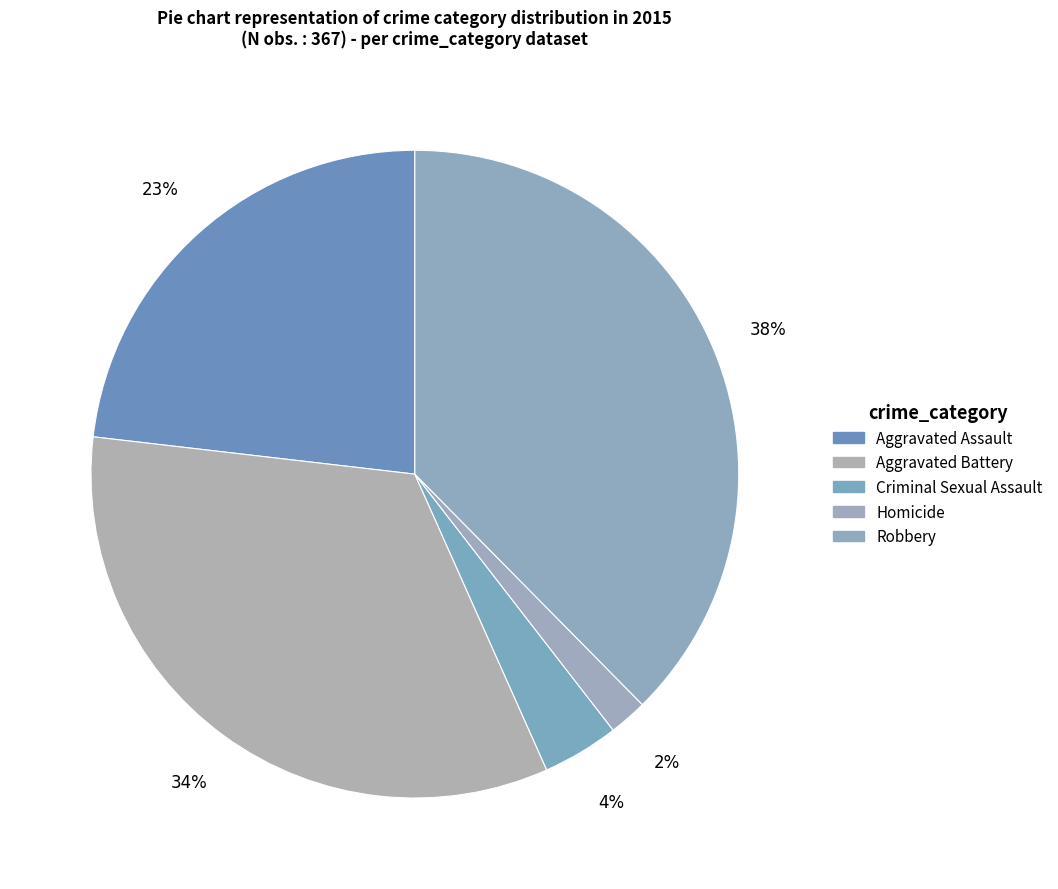

Combined, do Aggravated Assault and Aggravated Battery account for over 50%?

Yes